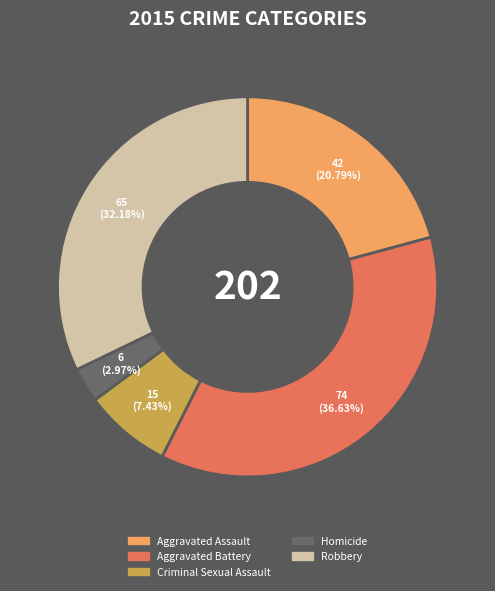

To the nearest percent, what is the difference between the largest and smallest slice percentages?

34%